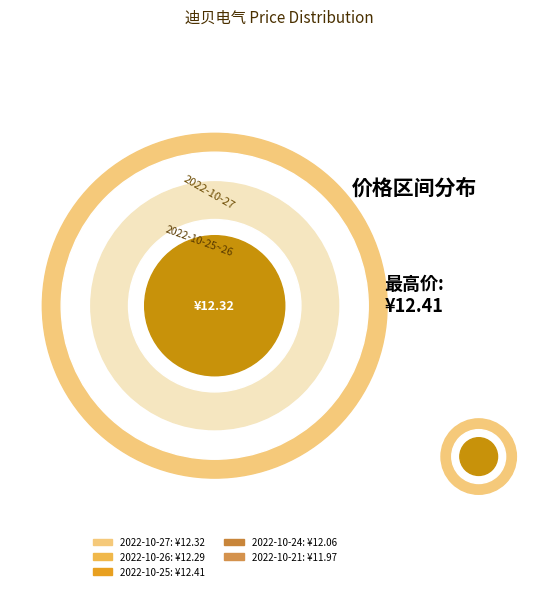

Is there any slice that represents more than half of the pie?

No